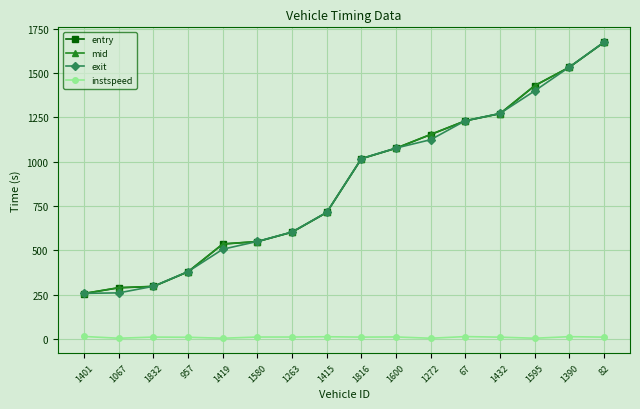

What is the minimum value shown in the chart?

5.0